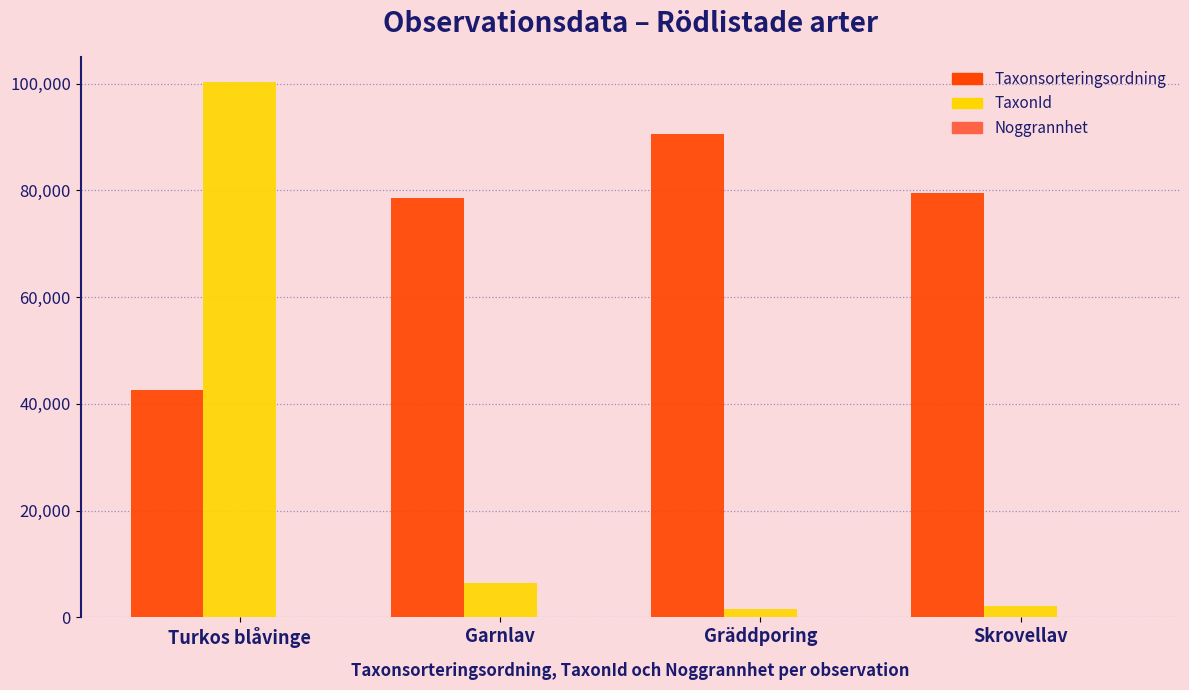

Is it true that Taxonsorteringsordning equals 79559 at Skrovellav?

True